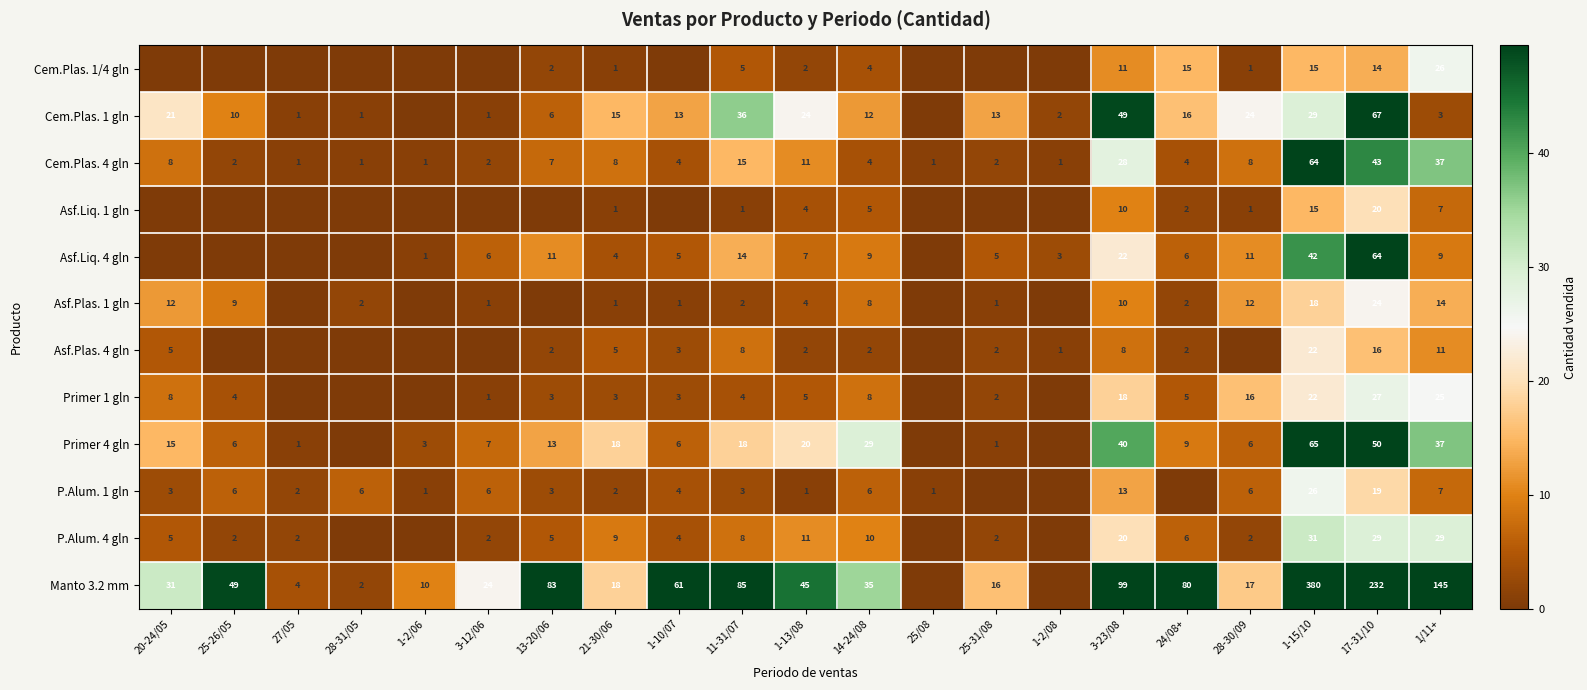

Between 21-30/06 and 1-13/08, which series saw the biggest shift?

Manto 3.2 mm